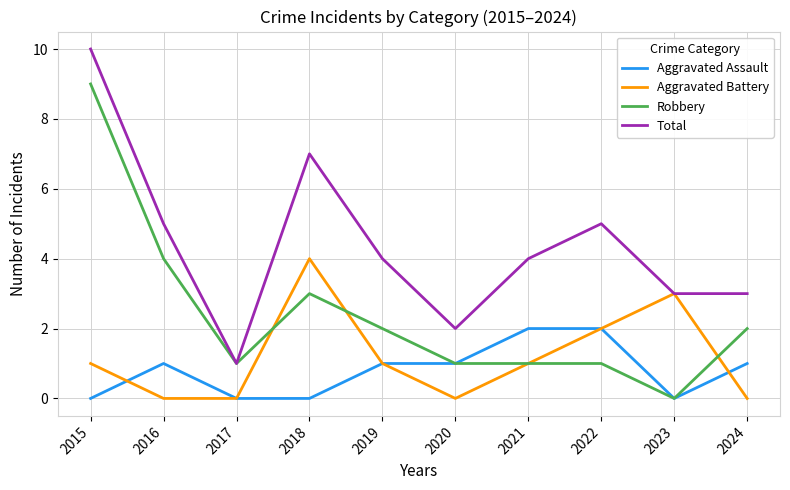

Does the chart display data point markers on the line(s)?

No